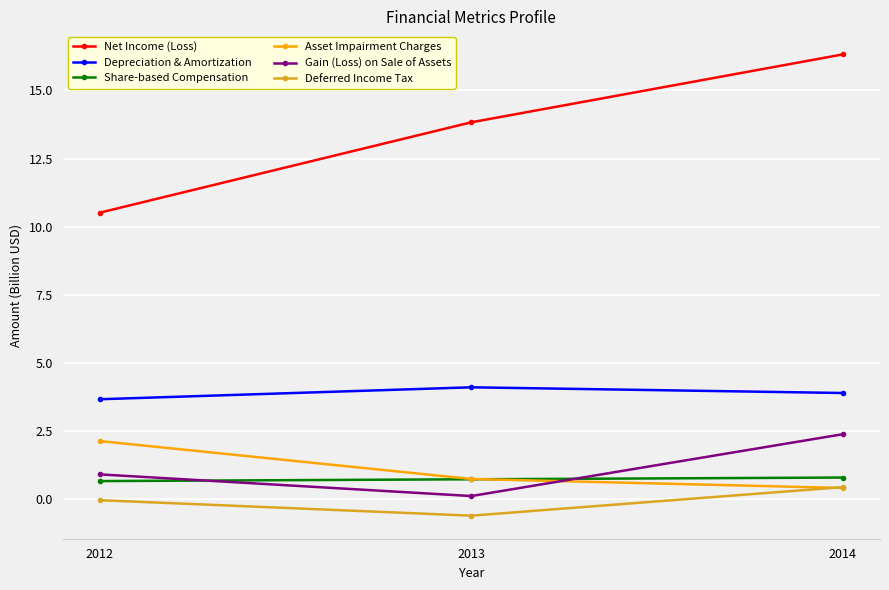

At which label is Depreciation & Amortization closest to 3?

2012